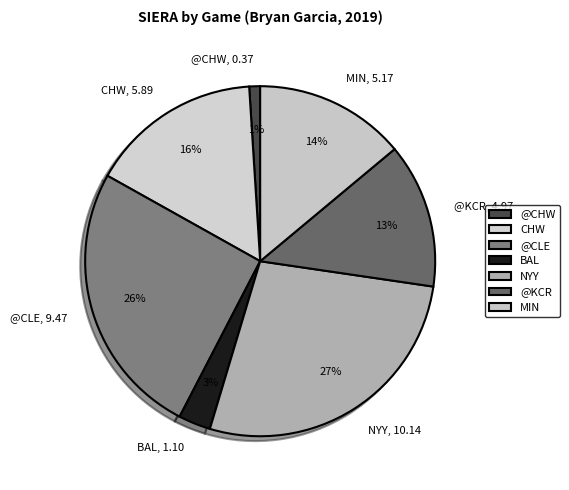

Rank the categories by value from lowest to highest.

@CHW, BAL, @KCR, MIN, CHW, @CLE, NYY